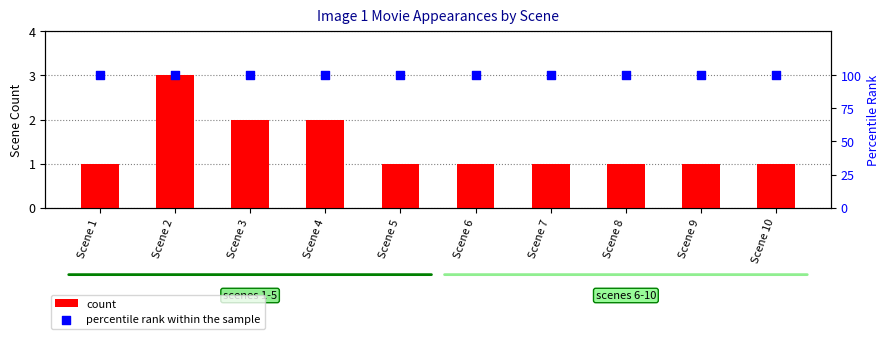

At which category is the sum across all series the highest?

Scene 2